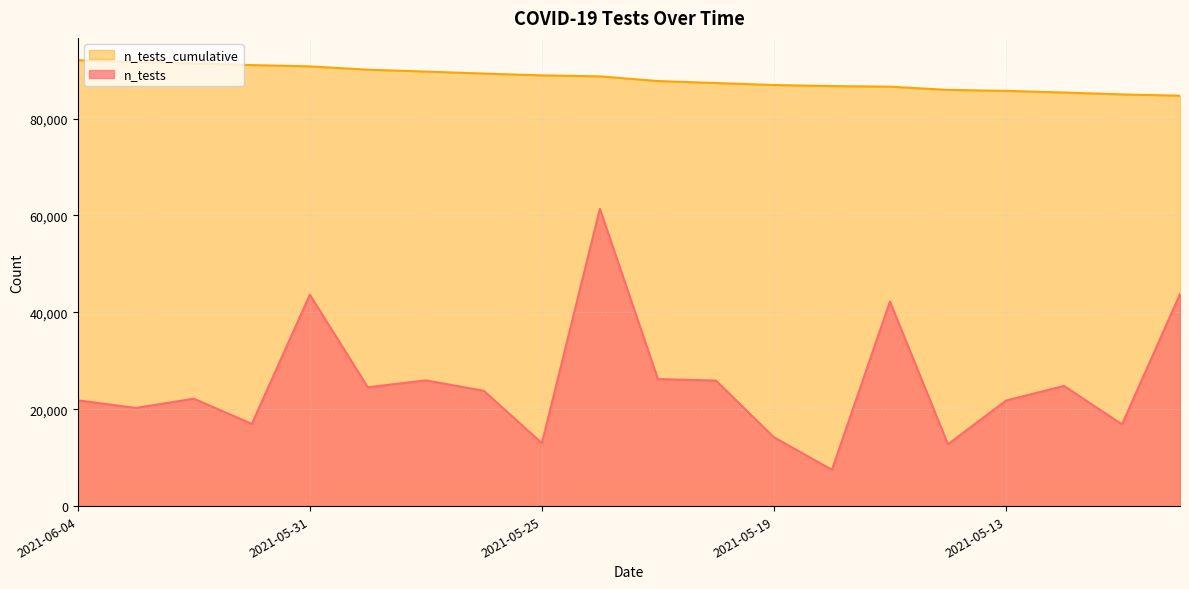

At which category is the sum across all series the highest?

2021-05-24